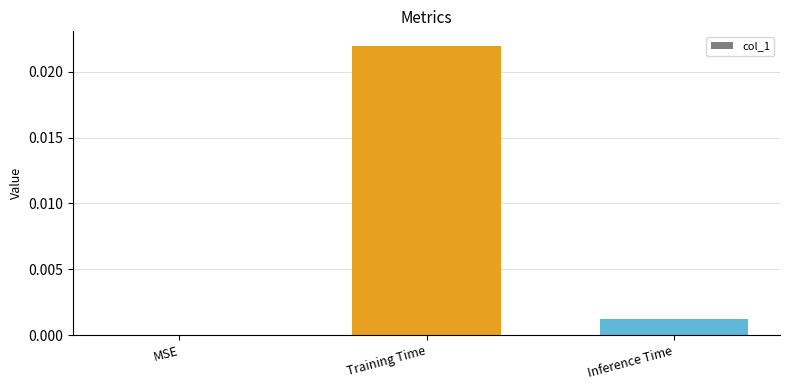

The value at MSE is 0.0. True or false?

True